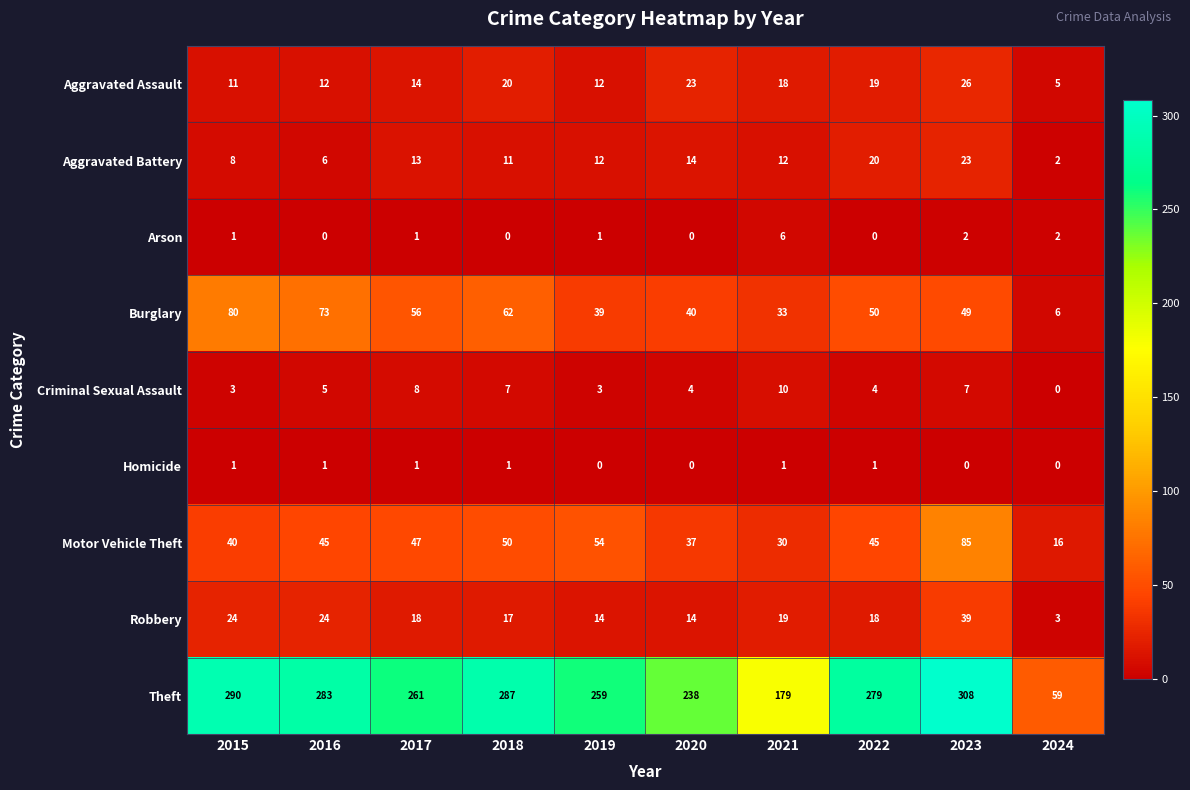

Count the number of categories in the chart.

10